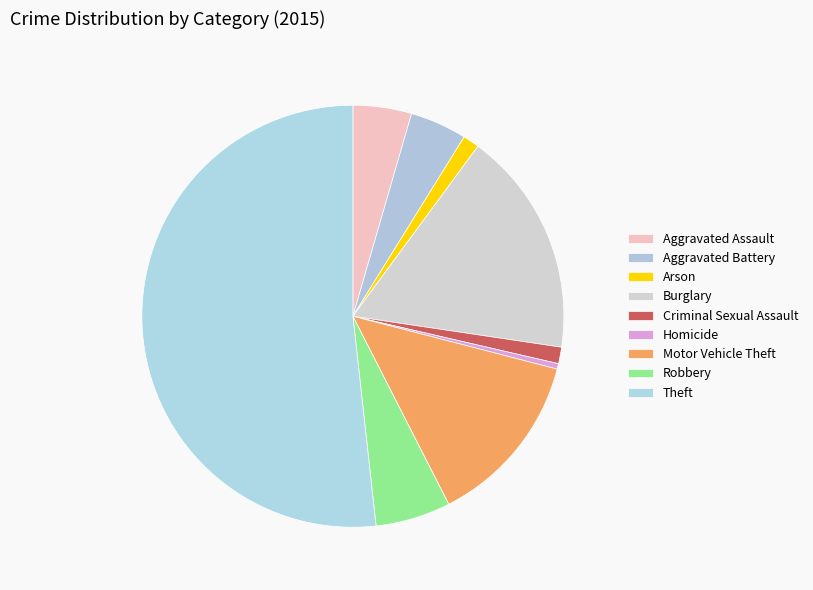

To the nearest percent, what portion does Aggravated Battery represent?

4%